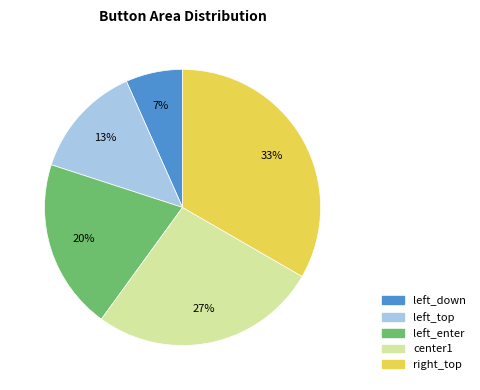

To the nearest percent, what is the combined percentage of right_top and center1?

60%